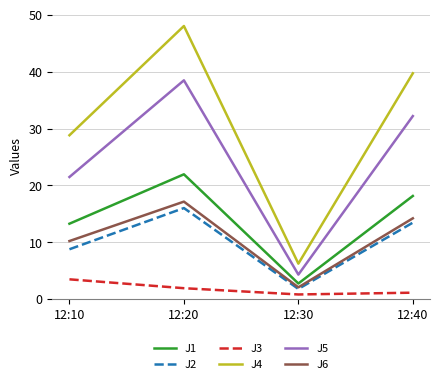

List the labels in order of J4 value, smallest first.

12:30, 12:10, 12:40, 12:20